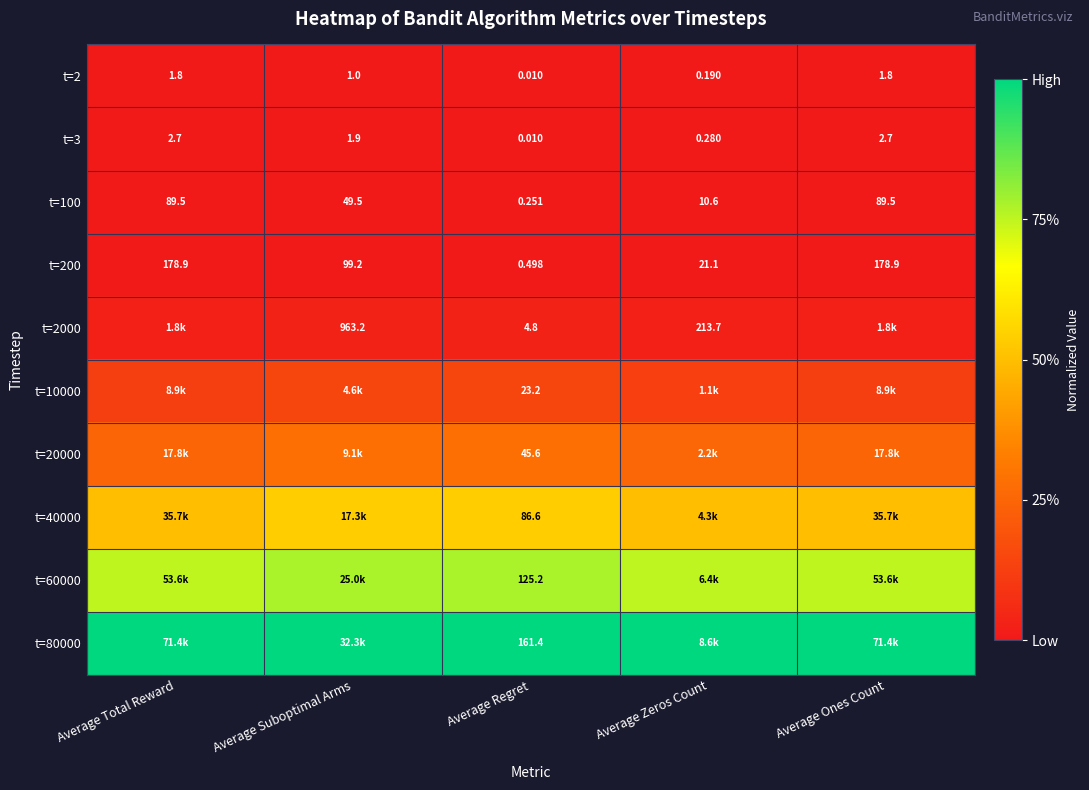

At which label does t=200 first exceed 99?

Average Total Reward